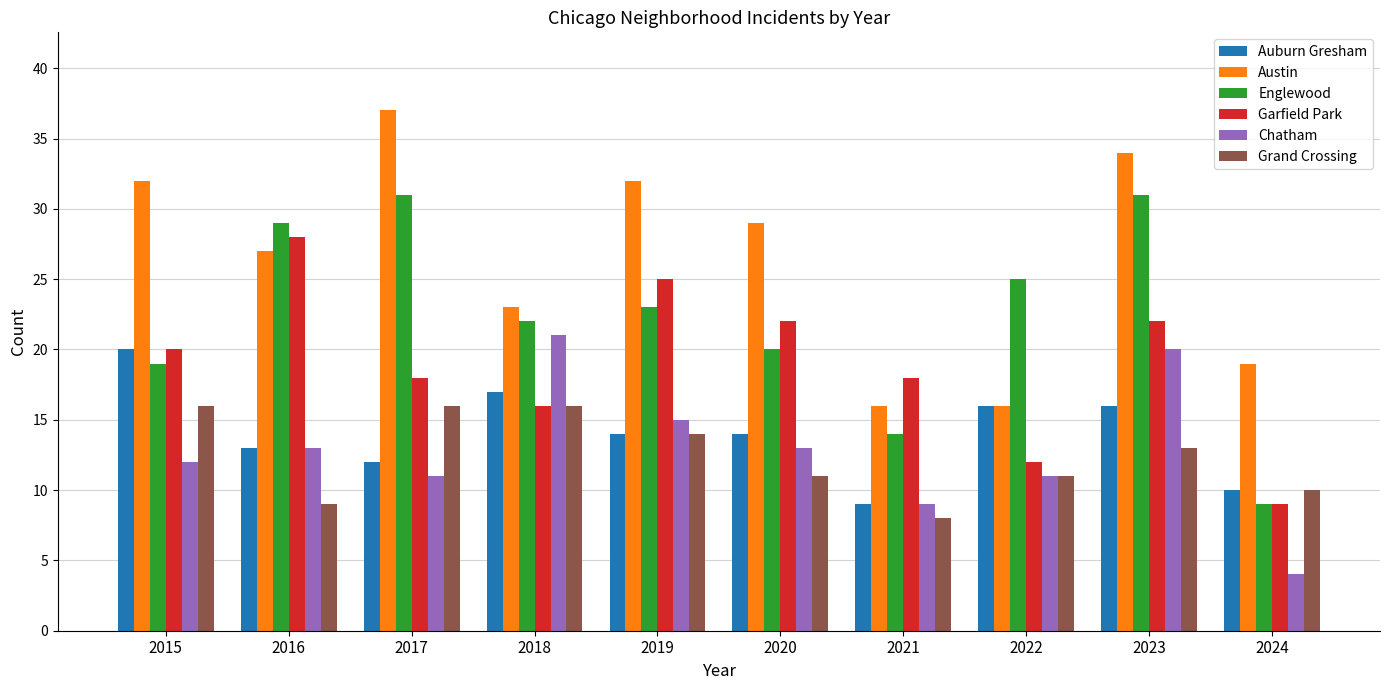

At which category is the sum across all series the highest?

2023